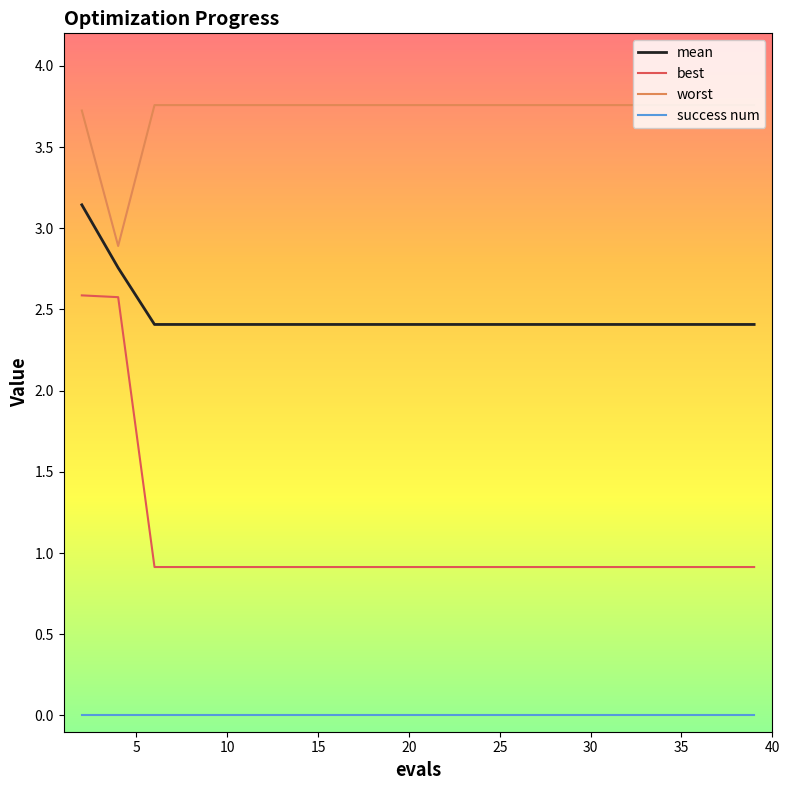

What is the difference between the maximum and minimum values in the worst series?

0.9